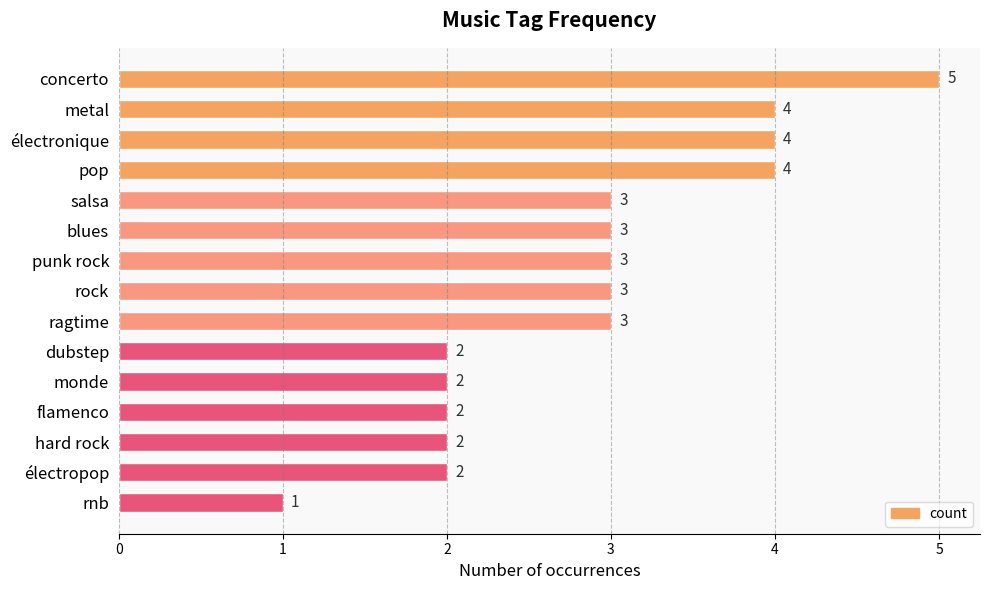

Between ragtime and metal, which is larger?

metal